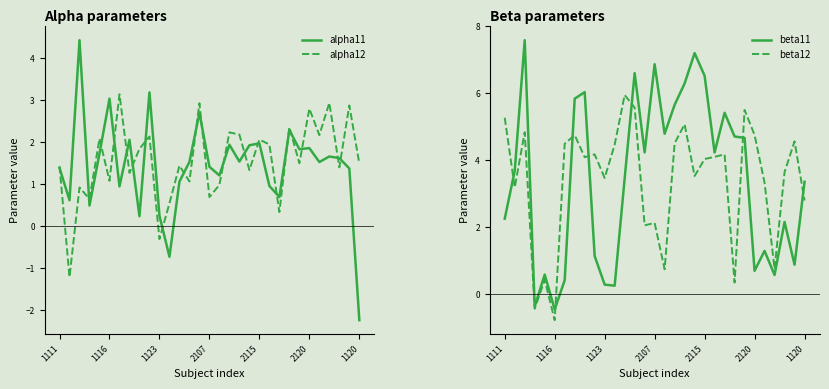

Is the value of beta12 at 1123 greater than the value of alpha12 at 17?

Yes